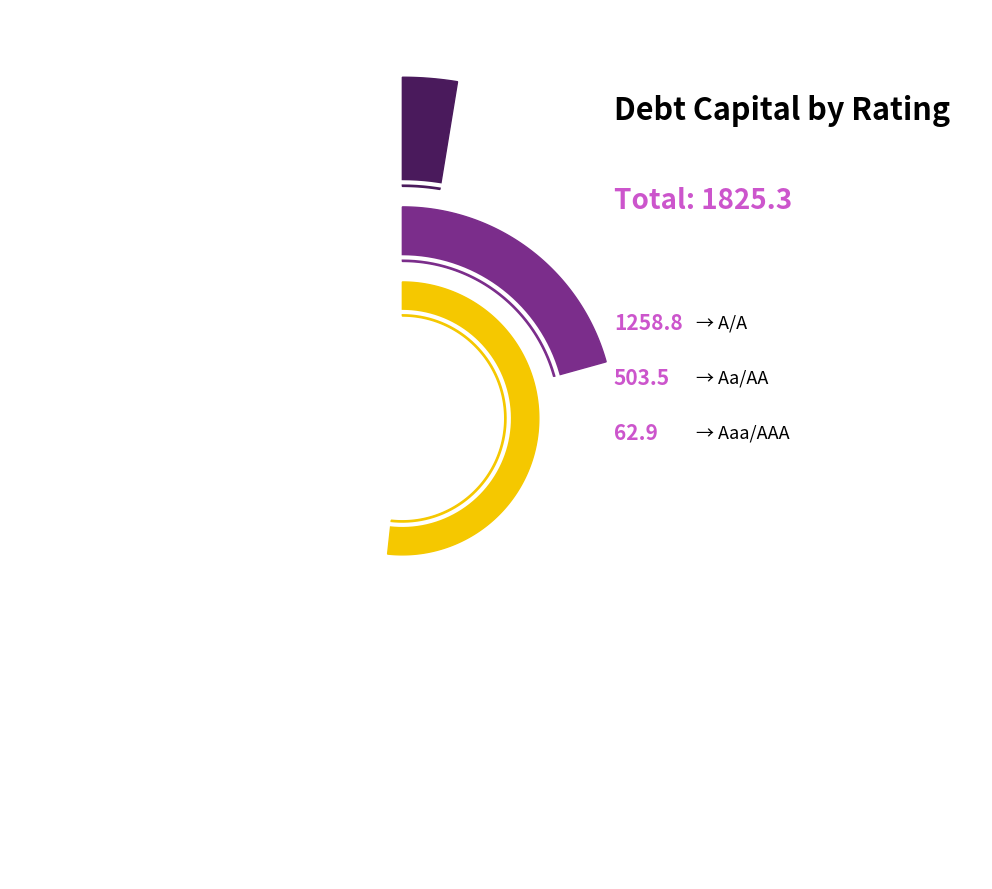

How many slices are in this pie chart?

3